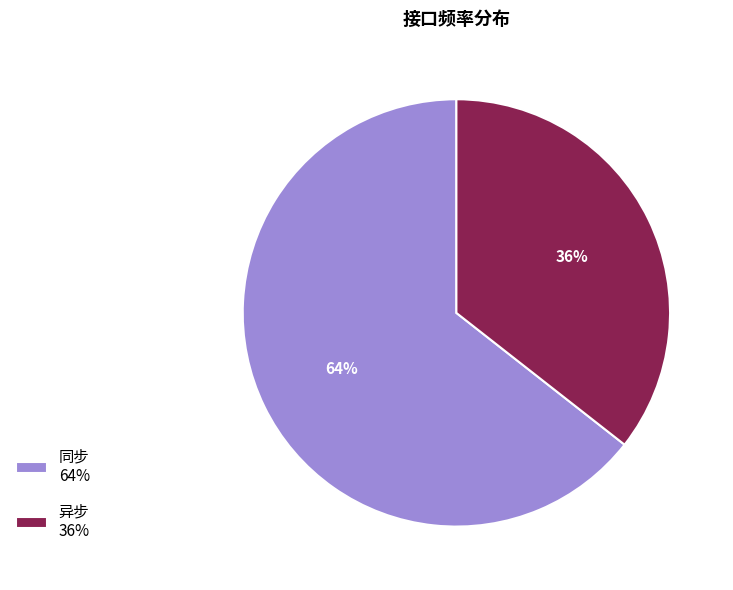

Count the number of slices in the pie.

2